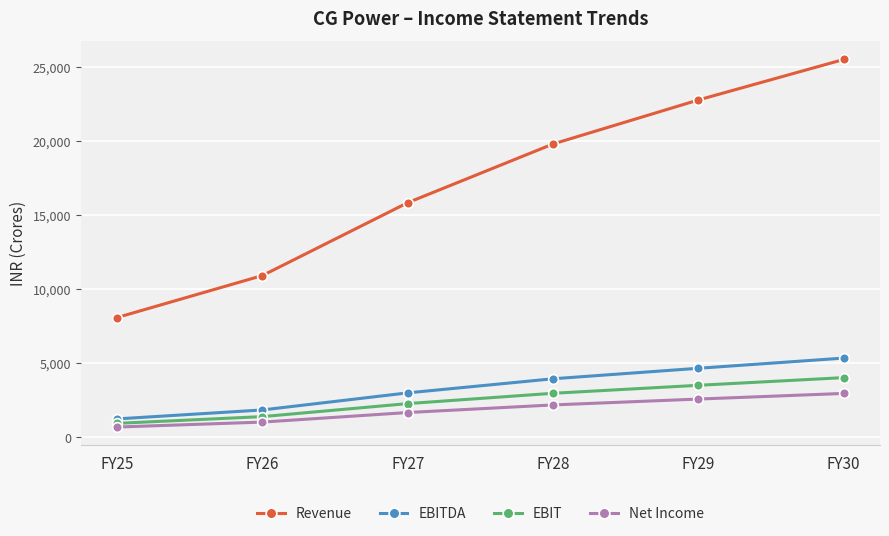

The Net Income series shows 2198 at FY28. True or false?

True